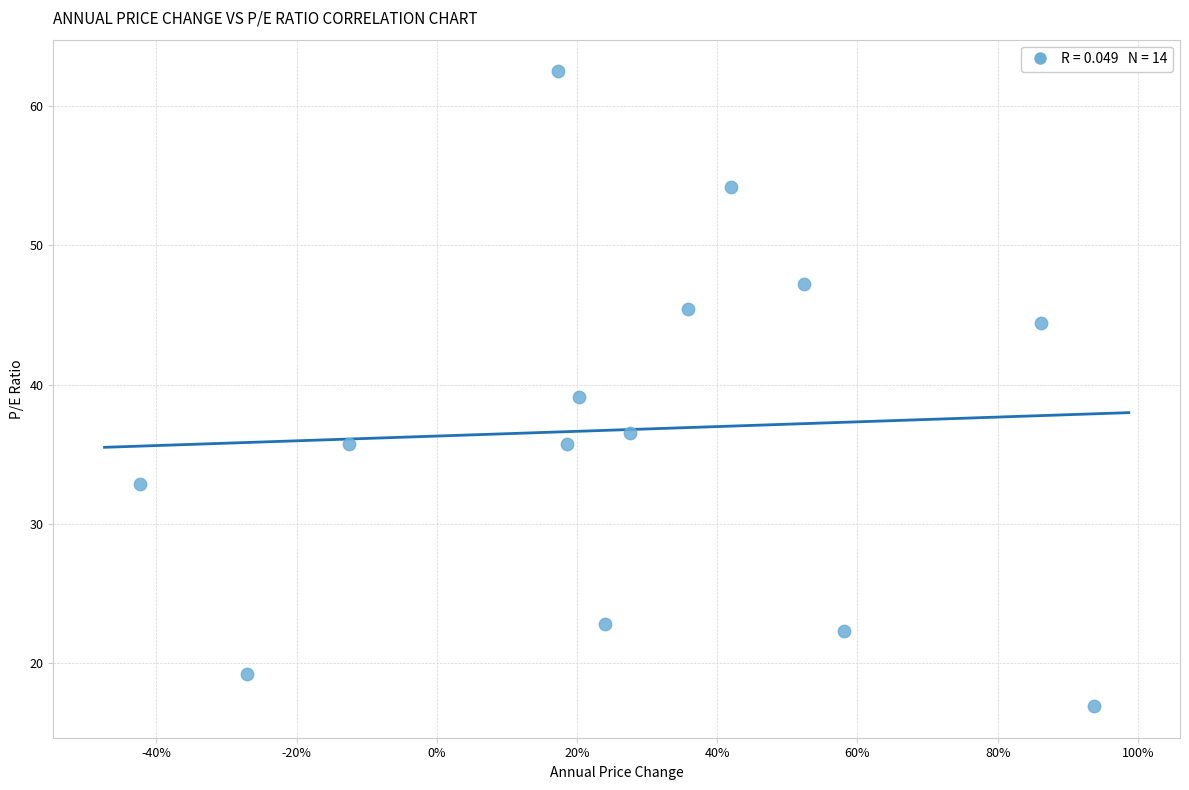

What is the range of X values (max minus min)?

1.4